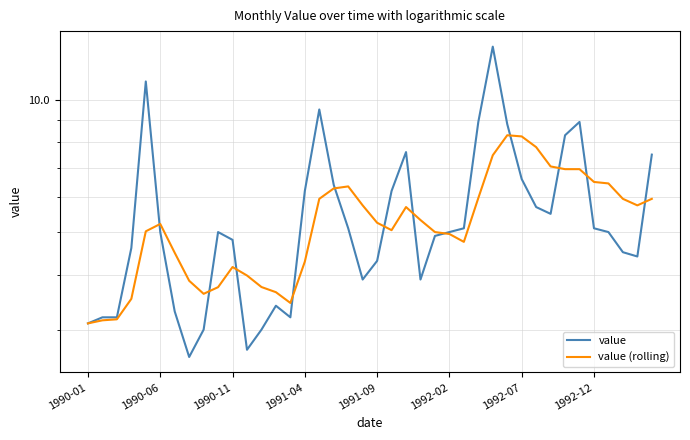

What value does the value series have at 32?

5.5